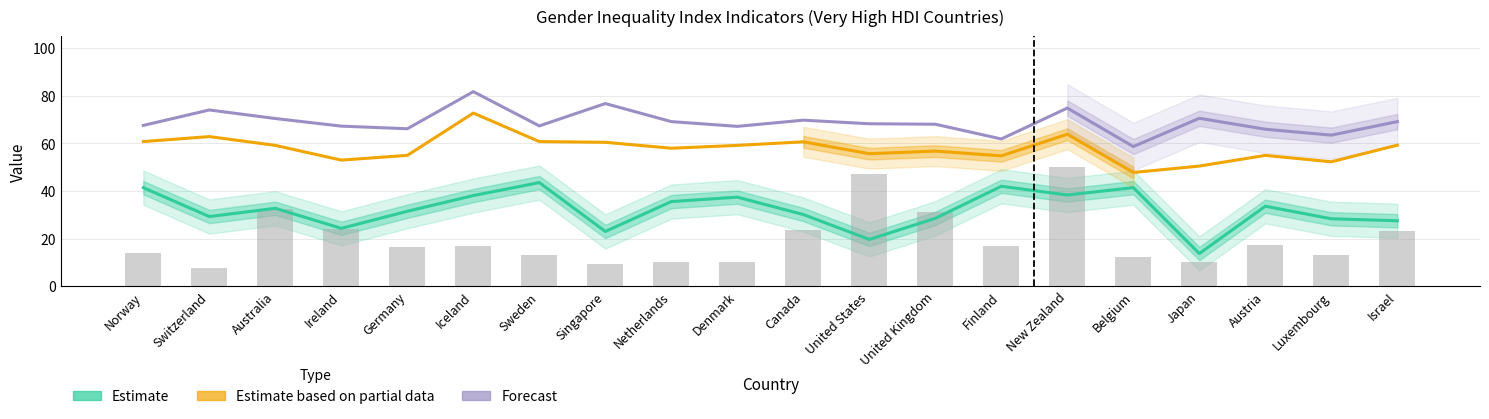

How many data points in Share of seats in parliament (Estimate) are less than 32?

10